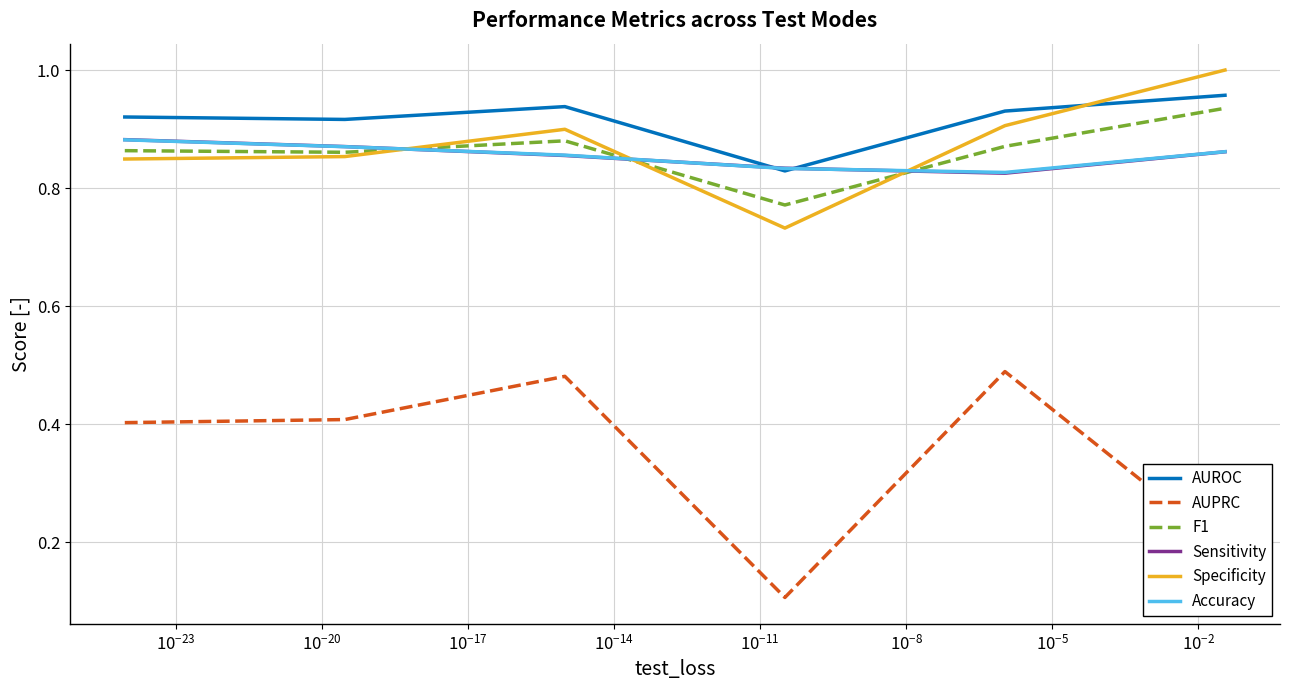

What is the average value of the AUPRC series?

0.3